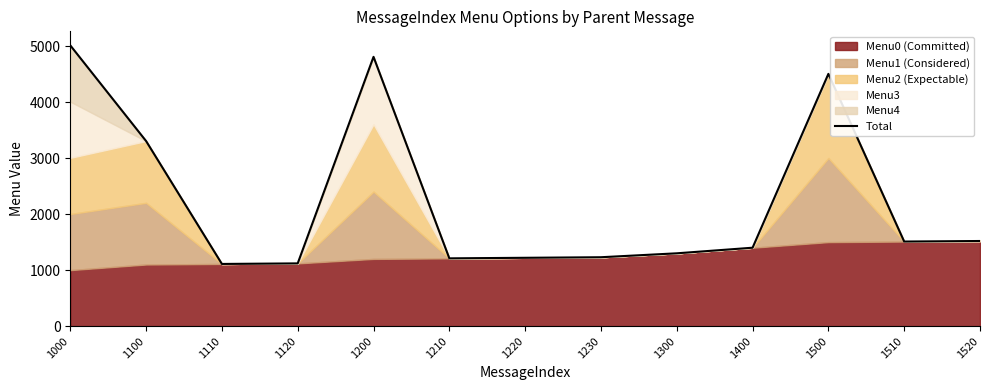

At which label is the value closest to 3063?

1100